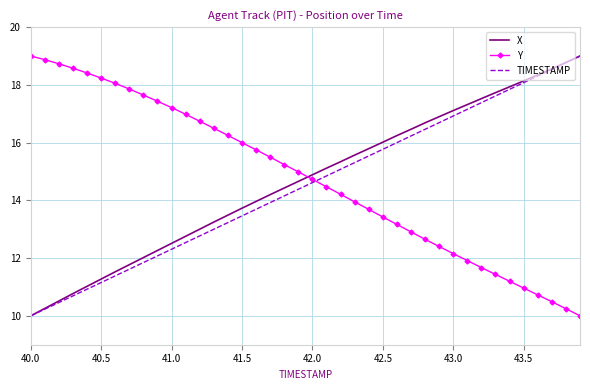

What is the maximum value for X?

19.0